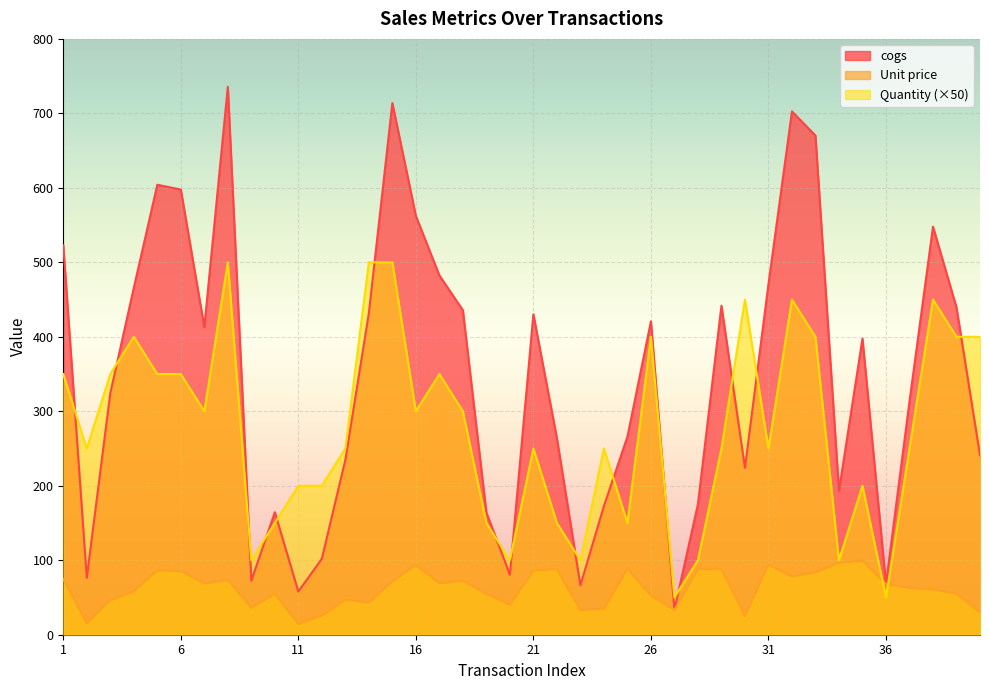

How many interior local valleys does the Quantity series have?

11